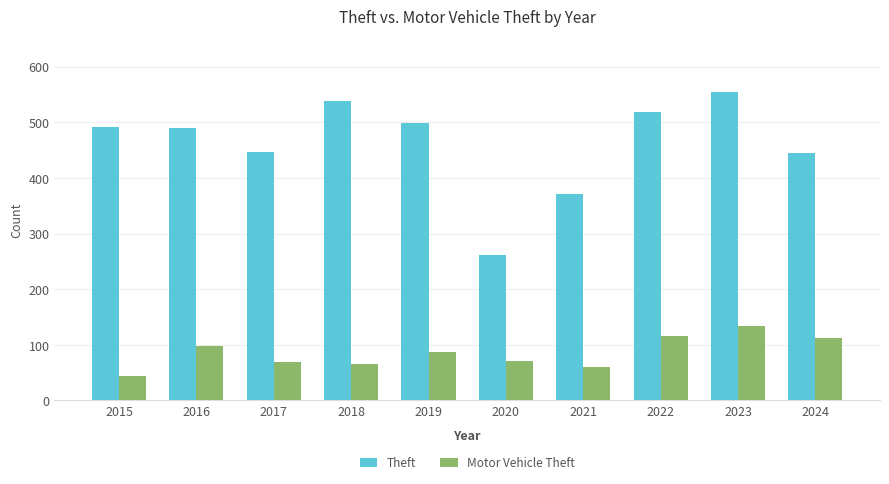

Does the chart contain any negative values?

No